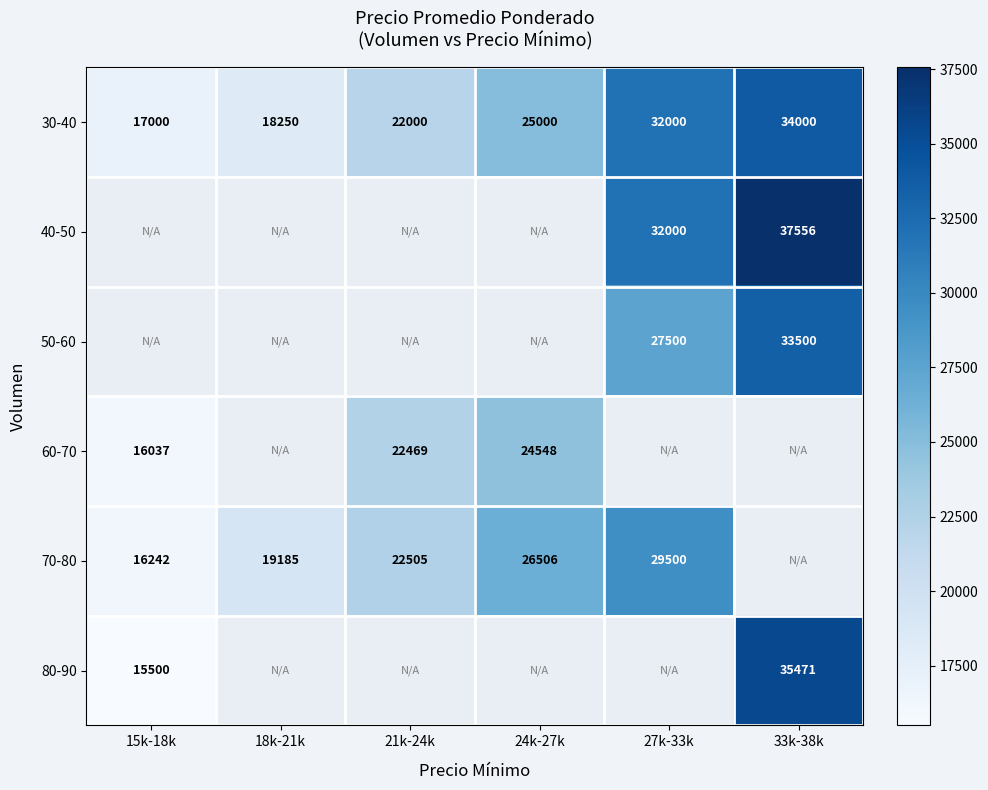

Which label corresponds to the largest value in the chart?

33k-38k